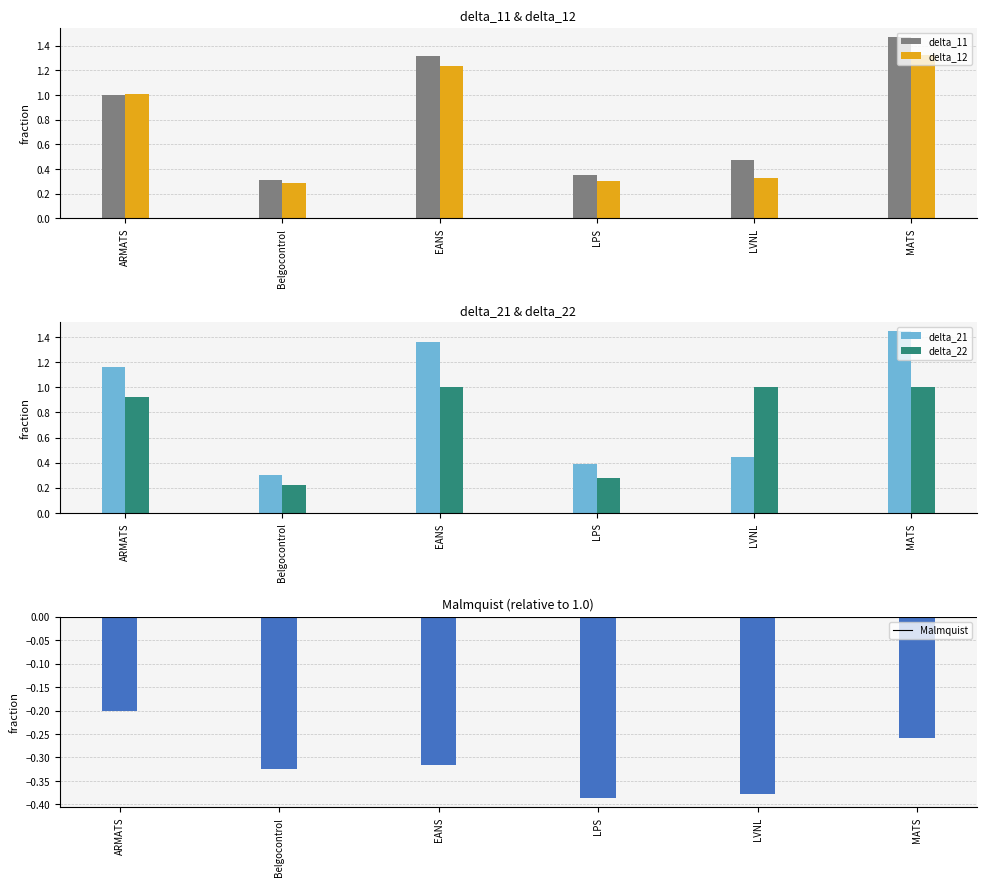

What is the value of the delta_22 bar at the 6th from the left?

1.0